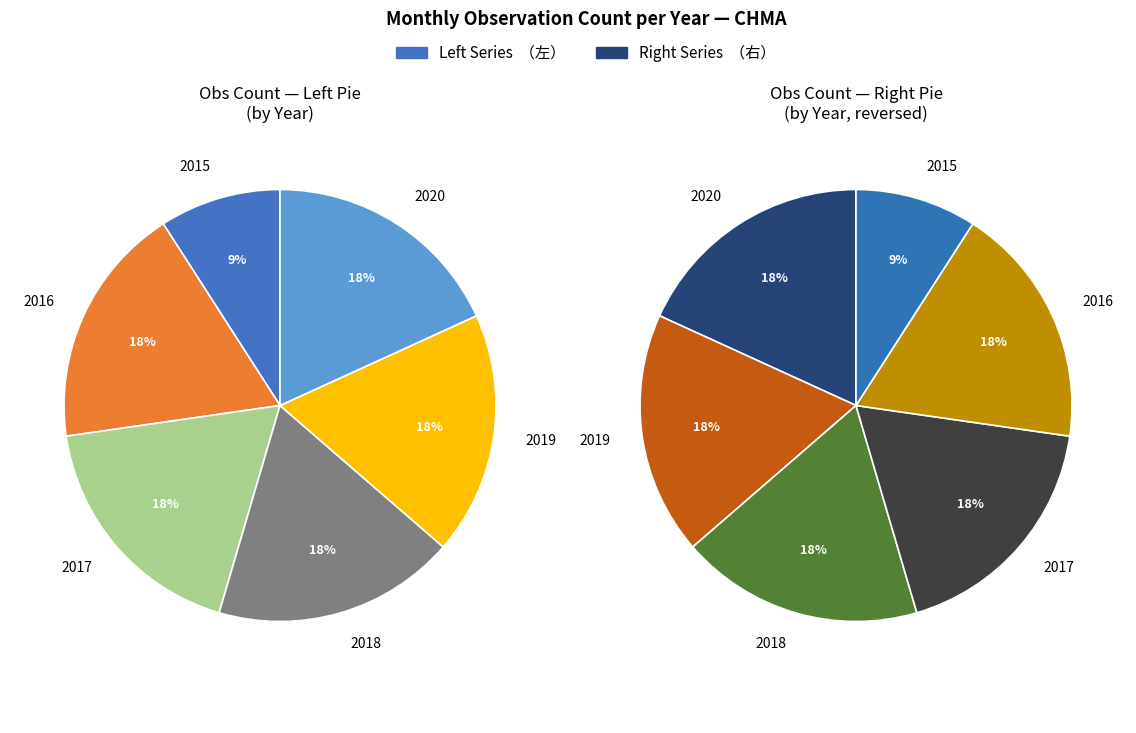

How many segments does this pie chart have?

6